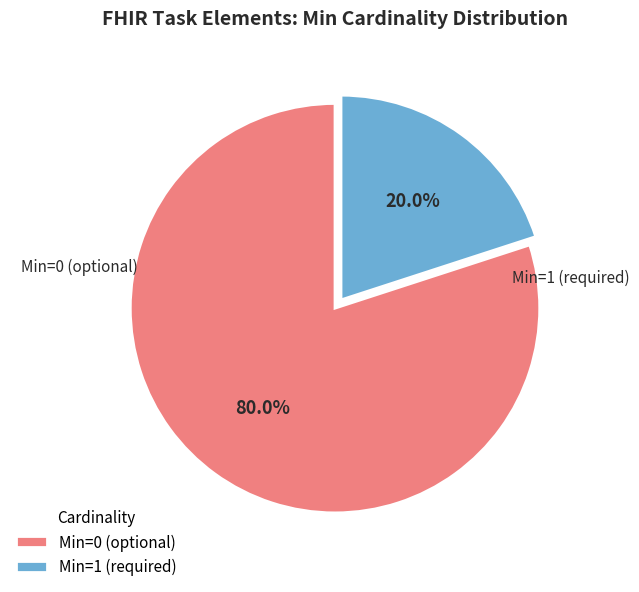

Is the sum of Min=1 (required) and Min=0 (optional) greater than half?

Yes